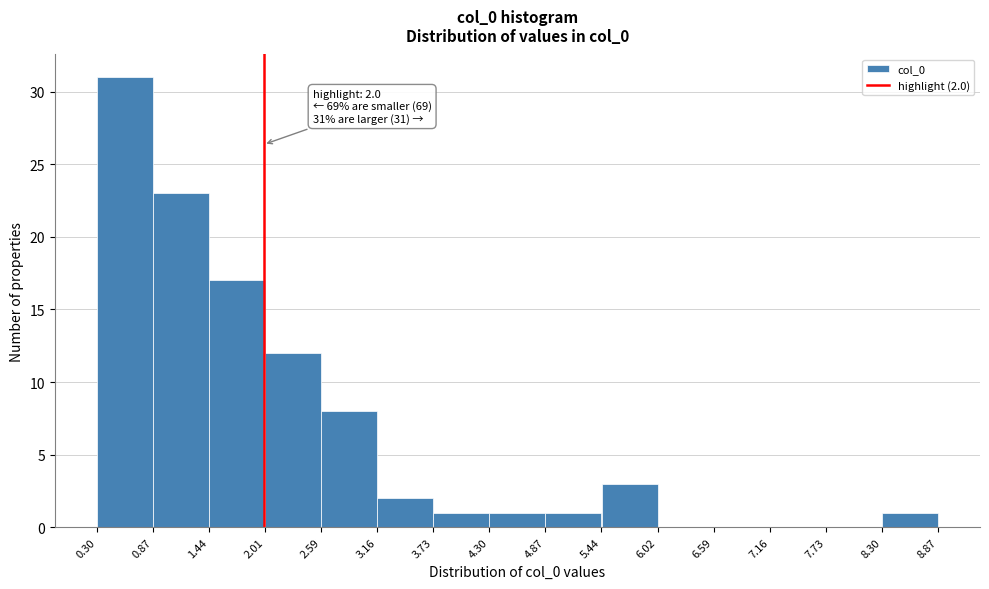

Over which range of the x-axis is the bar tallest?

0.30 to 0.87